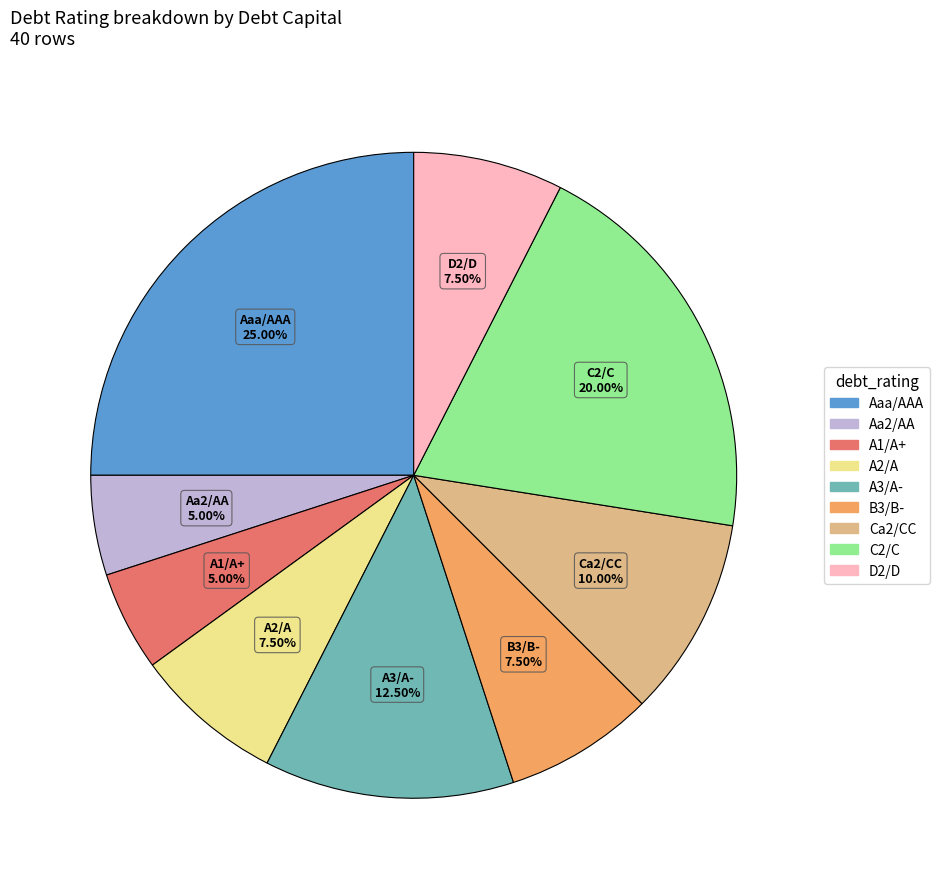

Count the number of slices in the pie.

9